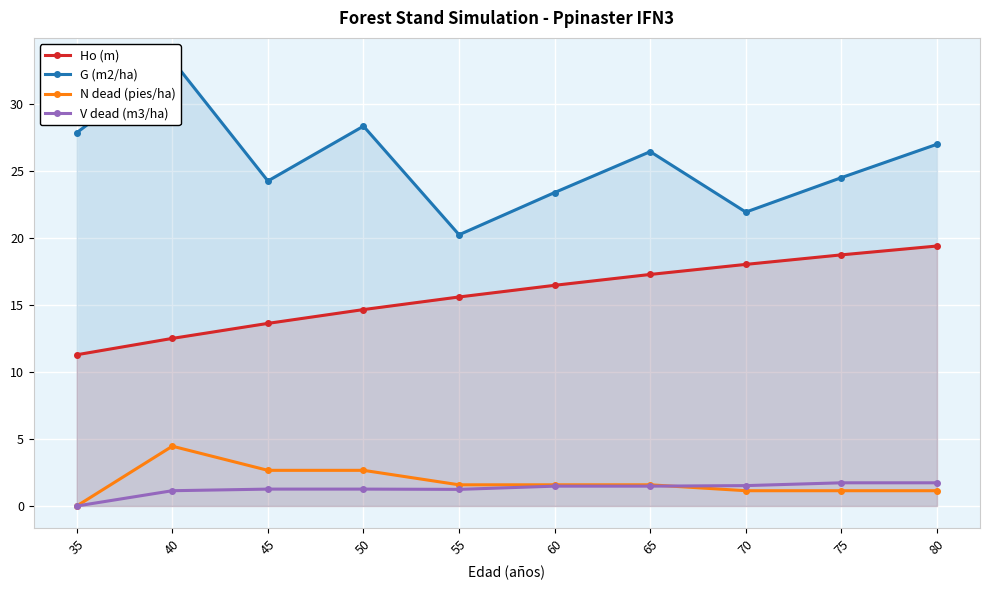

The Ho (m) series shows 19.4 at 80. True or false?

True